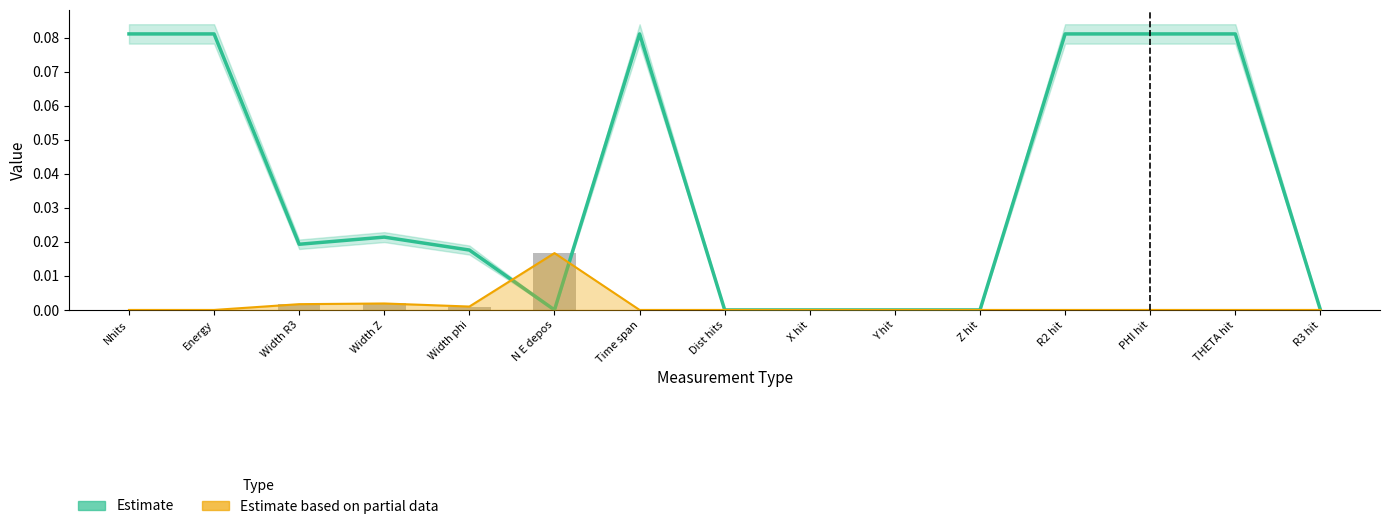

Reading right to left, what are all the values shown in this chart?

Estimate: R3 hit=0.0	THETA hit=0.1	PHI hit=0.1	R2 hit=0.1	Z hit=0.0	Y hit=0.0	X hit=0.0	Dist hits=0.0	Time span=0.1	N E depos=0.0	Width phi=0.0	Width Z=0.0	Width R3=0.0	Energy=0.1	Nhits=0.1
Estimate based on partial data: R3 hit=0.0	THETA hit=0.0	PHI hit=0.0	R2 hit=0.0	Z hit=0.0	Y hit=0.0	X hit=0.0	Dist hits=0.0	Time span=0.0	N E depos=0.0	Width phi=0.0	Width Z=0.0	Width R3=0.0	Energy=0.0	Nhits=0.0